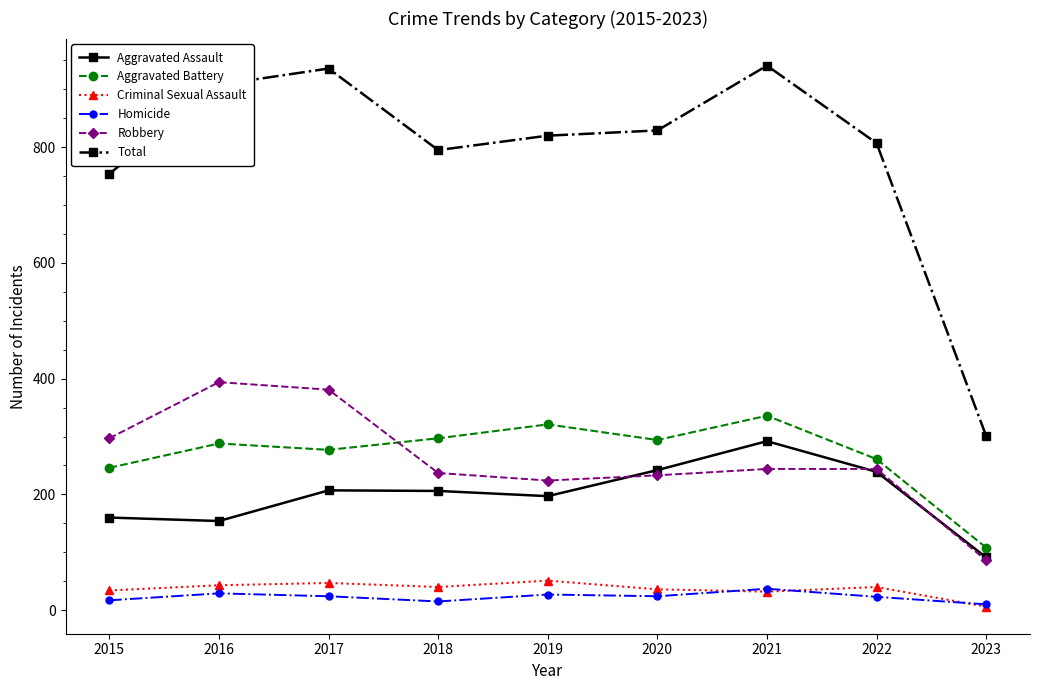

What value does the Aggravated Battery series have at 2019?

321